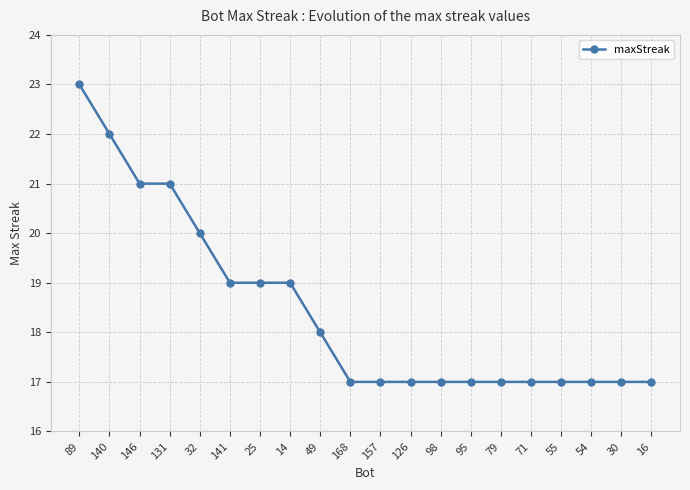

What is the difference between the values at 25 and 126?

2